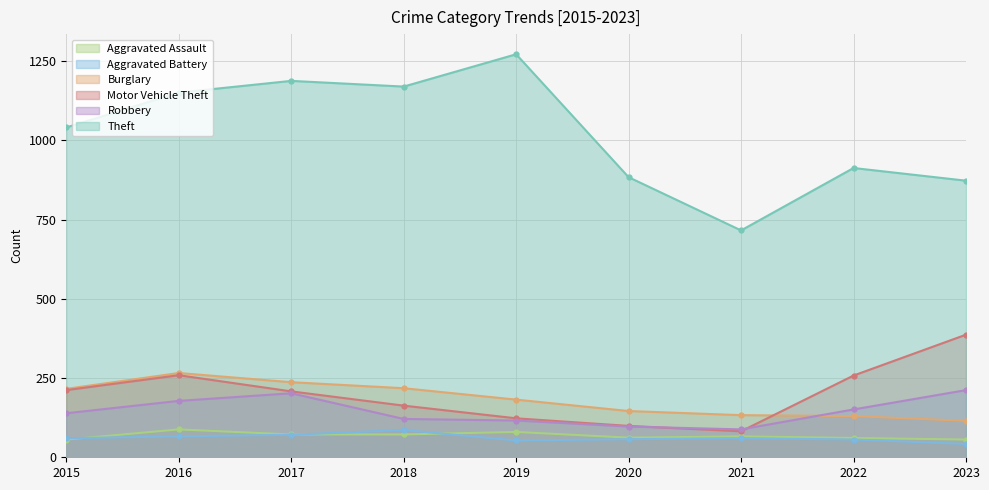

What is the difference between the second highest and second lowest values in the Robbery series?

105